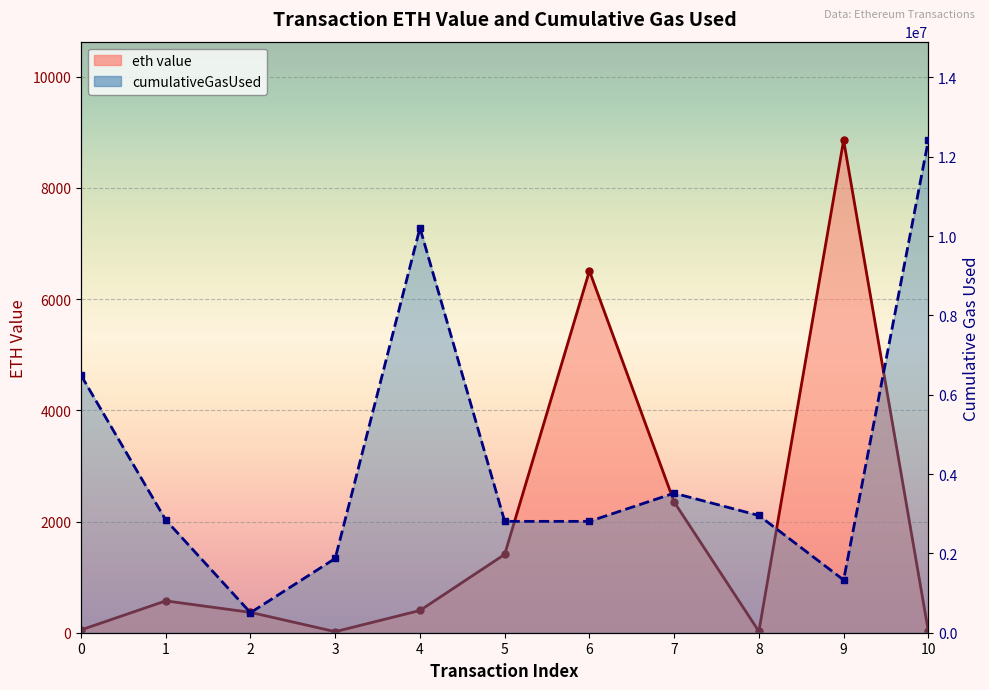

Between 6 and 10, which series saw the biggest shift?

cumulativeGasUsed